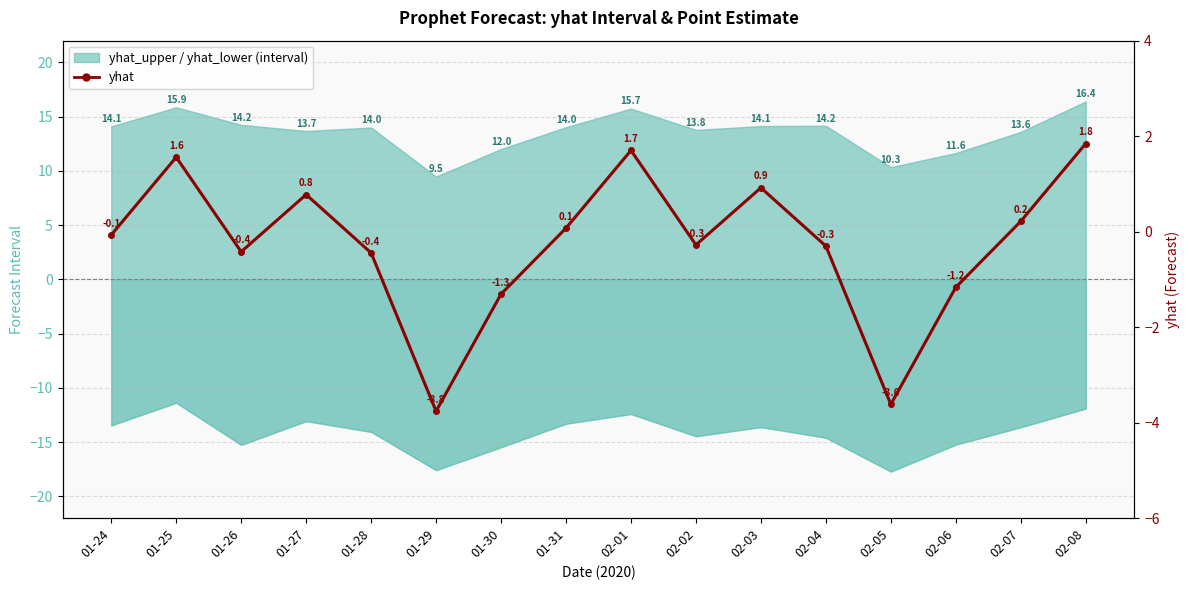

At which category does the data reach its first local valley?

01-26